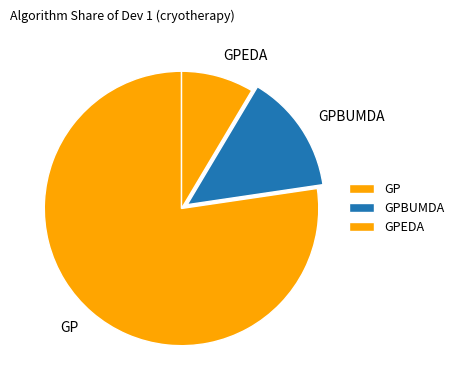

Combined, do GP and GPEDA account for over 50%?

Yes